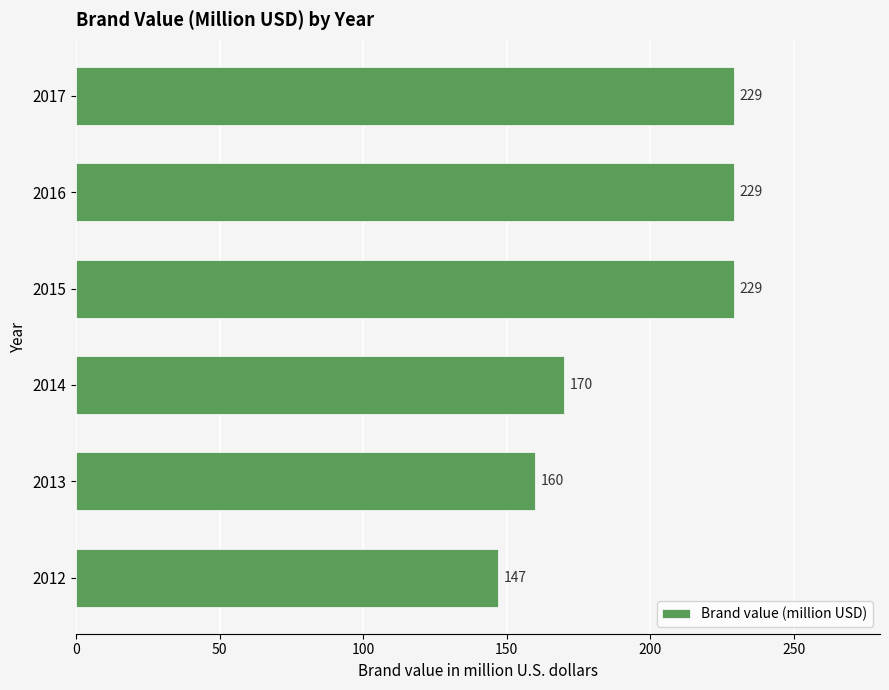

Is it true that the value at 2014 is 170?

True